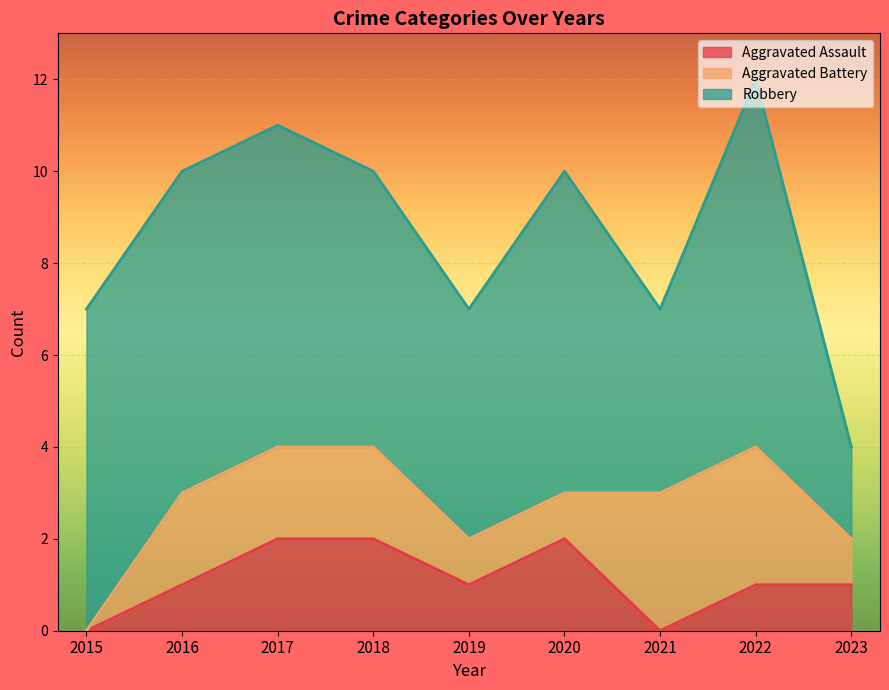

Reading left to right, transcribe all the data shown in this chart.

Aggravated Assault: 2015=0	2016=1	2017=2	2018=2	2019=1	2020=2	2021=0	2022=1	2023=1
Aggravated Battery: 2015=0	2016=2	2017=2	2018=2	2019=1	2020=1	2021=3	2022=3	2023=1
Robbery: 2015=7	2016=7	2017=7	2018=6	2019=5	2020=7	2021=4	2022=8	2023=2